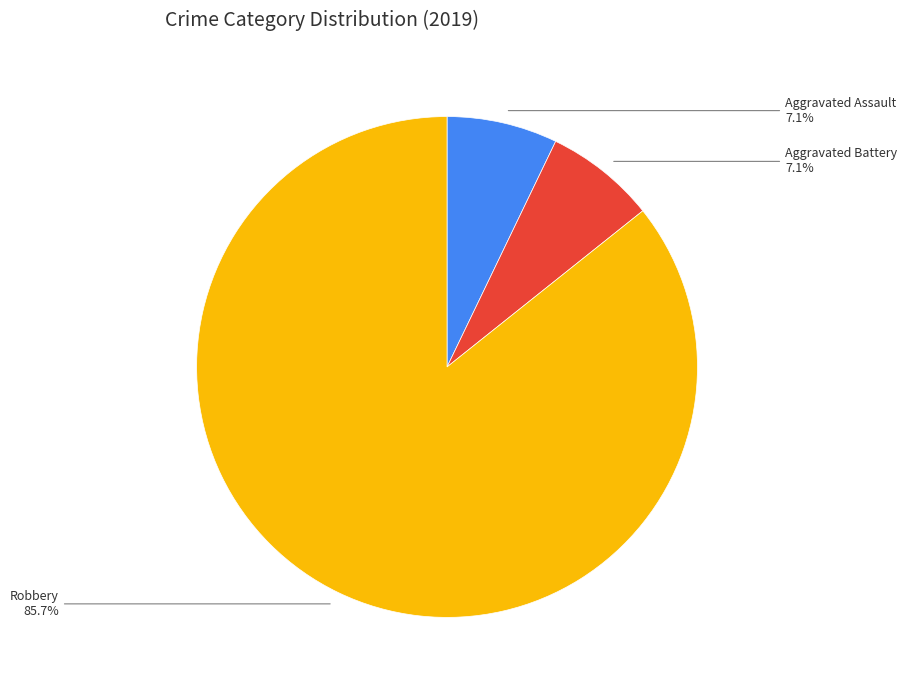

To the nearest percent, what is the difference between the Aggravated Assault and Robbery slice percentages?

79%